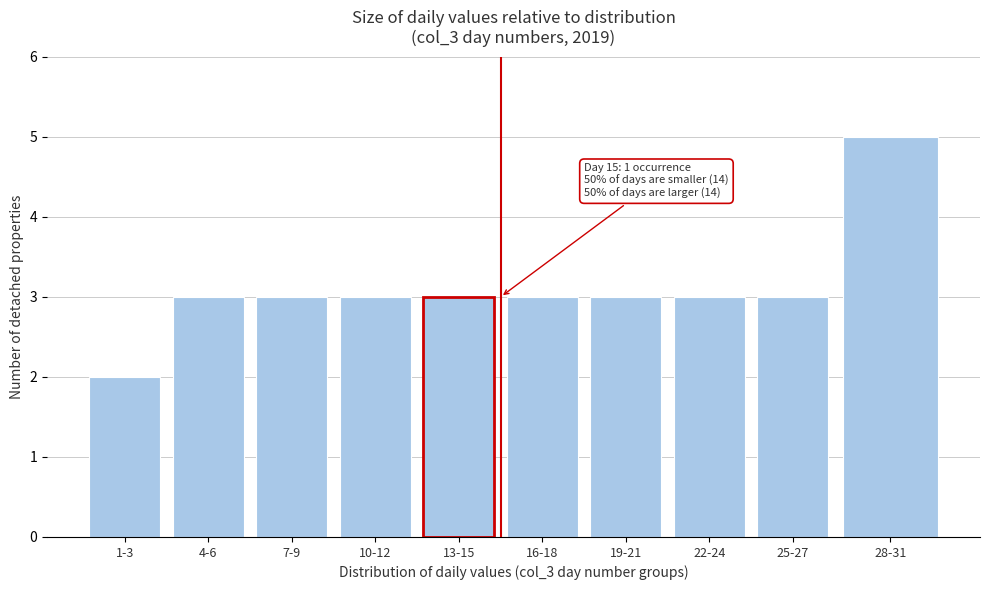

Reading left to right, what are all the values shown in this chart?

1-3=2	4-6=3	7-9=3	10-12=3	13-15=3	16-18=3	19-21=3	22-24=3	25-27=3	28-31=5